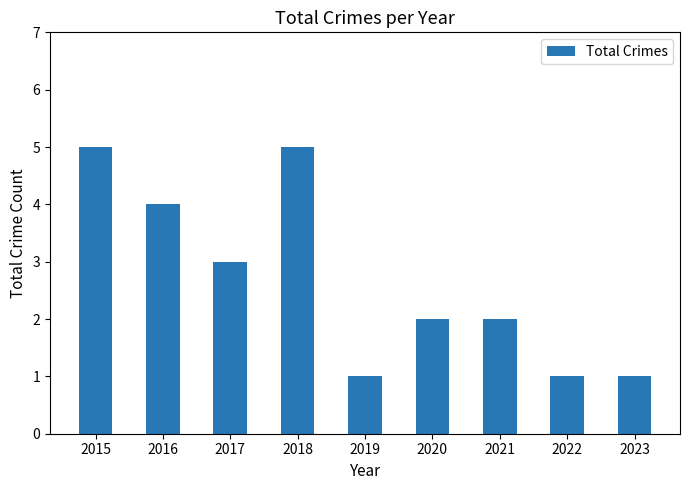

What is the difference between the second highest and second lowest values?

4